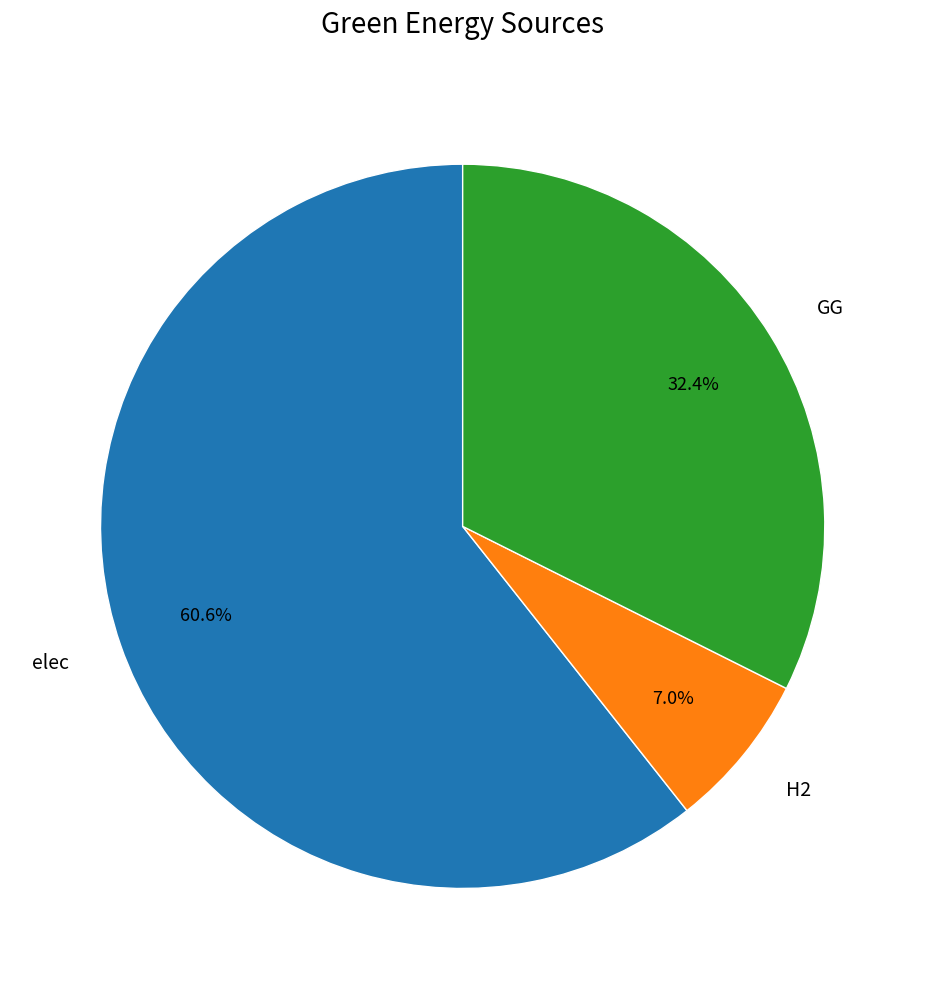

Is it true that GG is 32% of the pie?

True